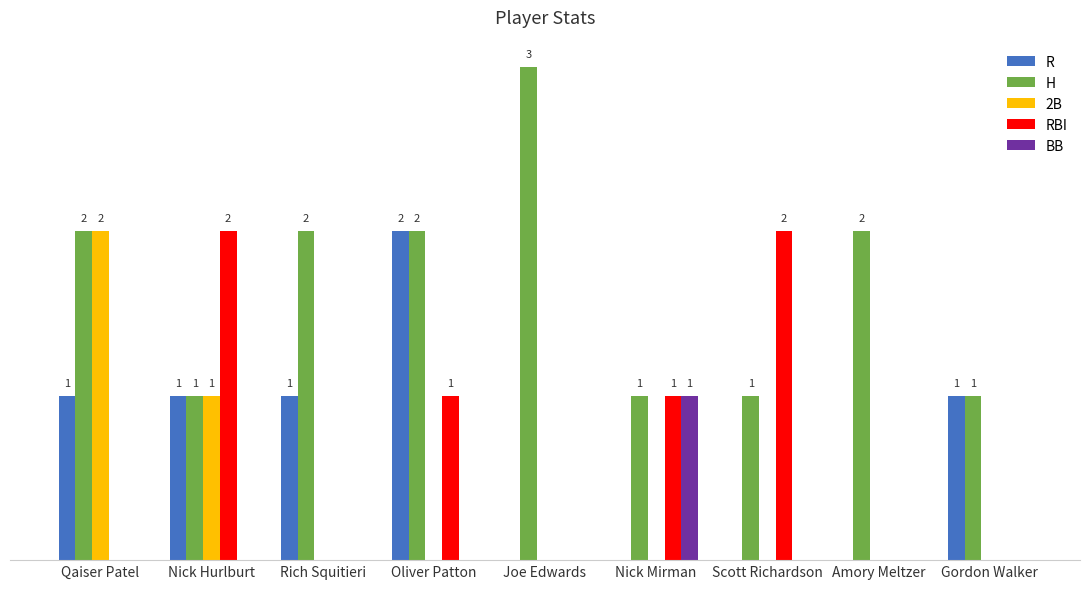

What is the sum of all RBI values?

6